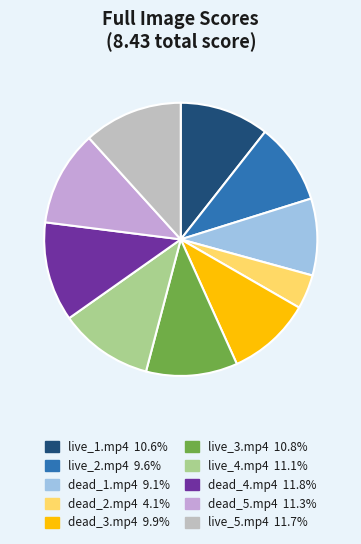

How many segments does this pie chart have?

10